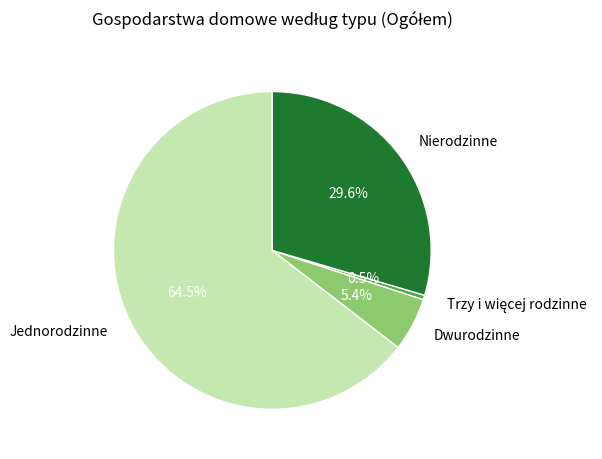

Approximately how many times larger is the value at Nierodzinne compared to Jednorodzinne?

0.5